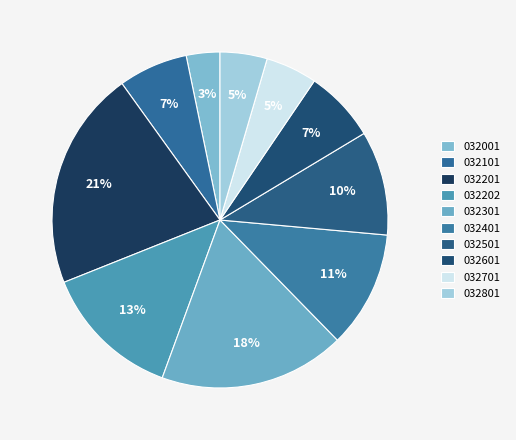

Does 032401 account for over 50% of the chart?

No